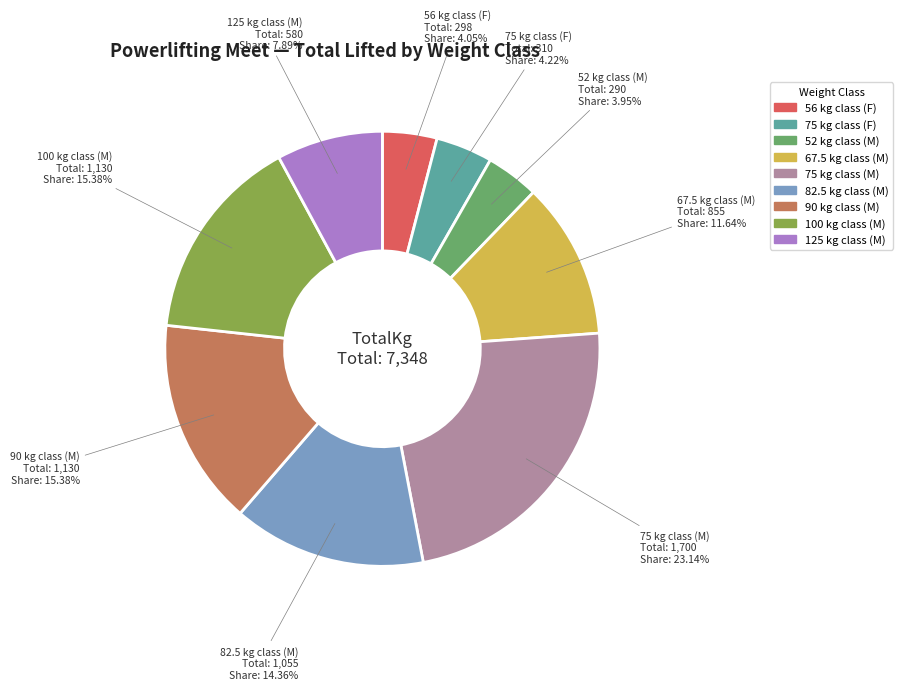

Does any single category account for the majority?

No